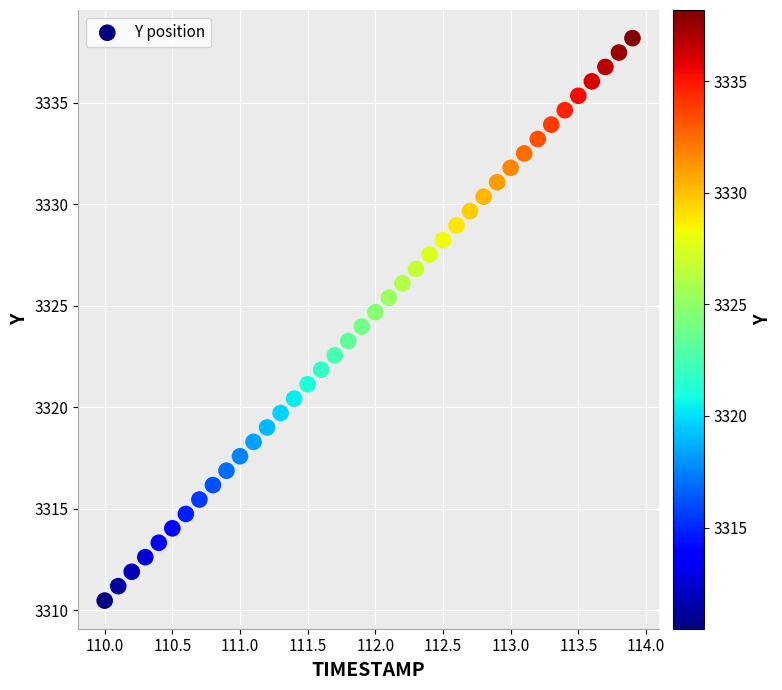

What is the range of Y values (max minus min)?

27.7